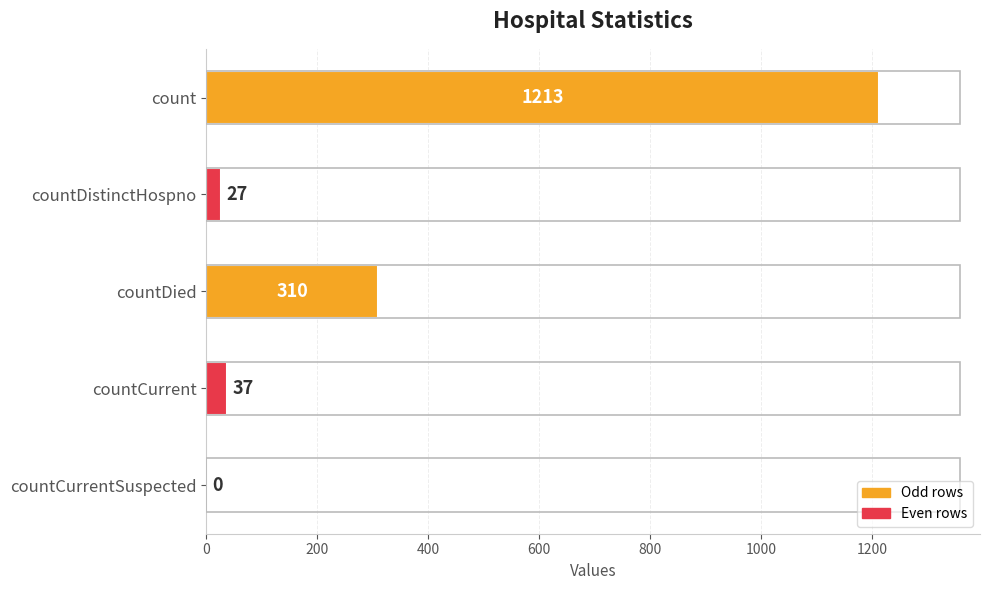

What is the greatest value displayed?

1213